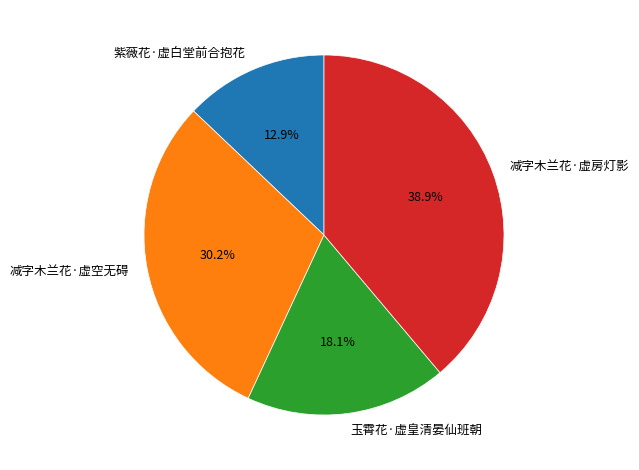

To the nearest percent, what is the difference between the largest and smallest slice percentages?

26%